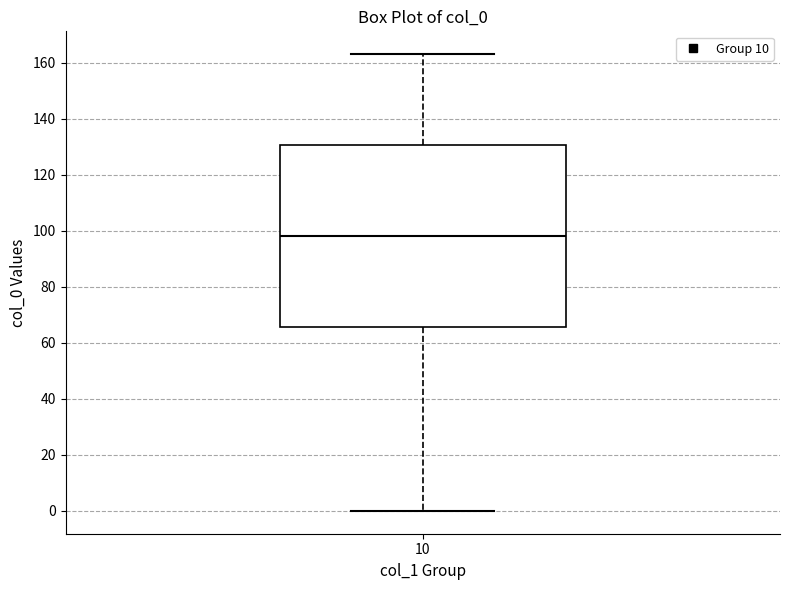

Transcribe this box plot: give where the median line is, the range the box spans, and where the two whiskers end, as read against the y-axis. The values are not printed on the chart, so give them approximately, as read against the axis.

median 98, box 66 to 130, whiskers 0 to 164